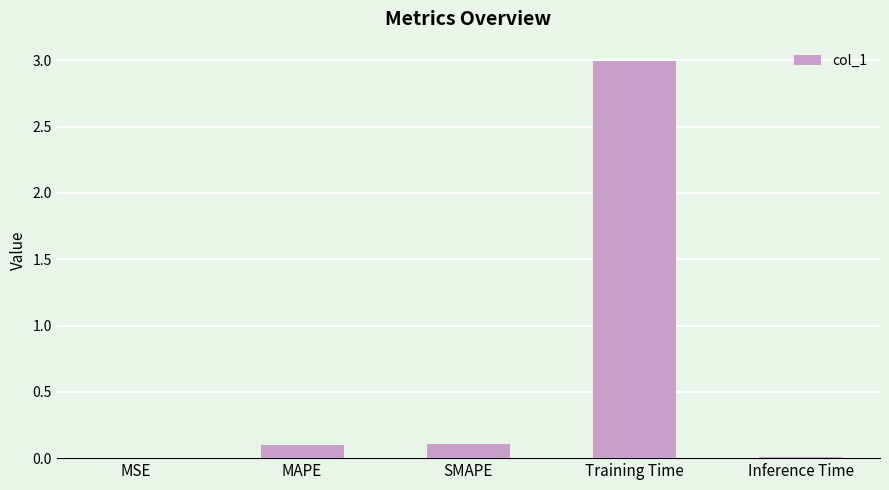

True or false: the data shows 3.0 at Training Time.

True